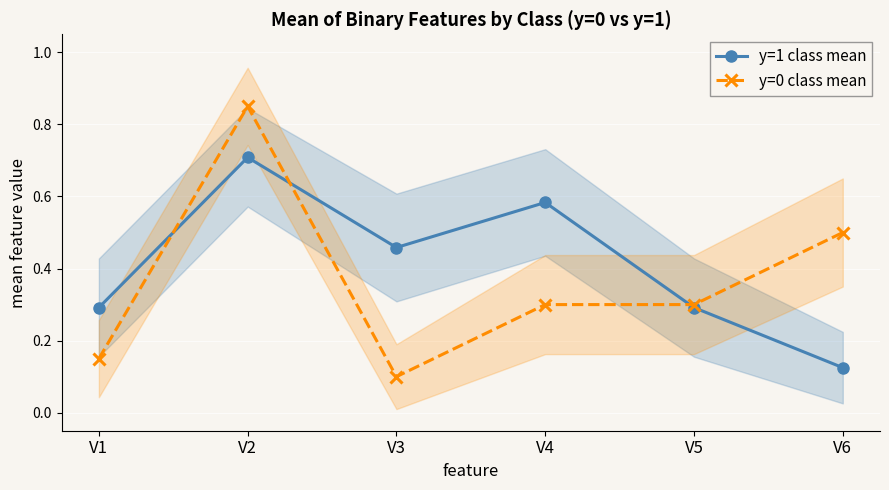

At which category does the chart reach its peak across all series?

V2